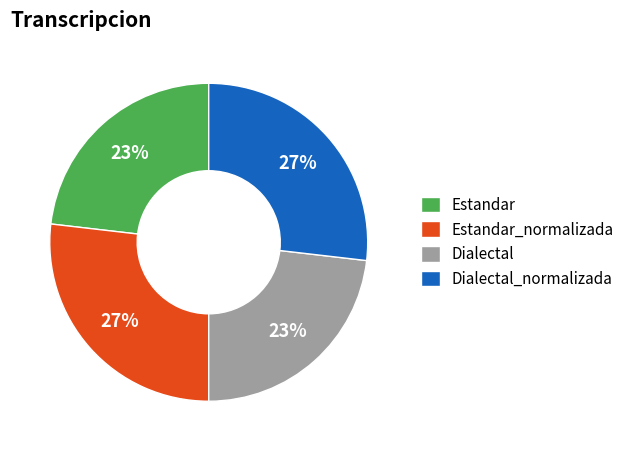

Count the number of slices in the pie.

4